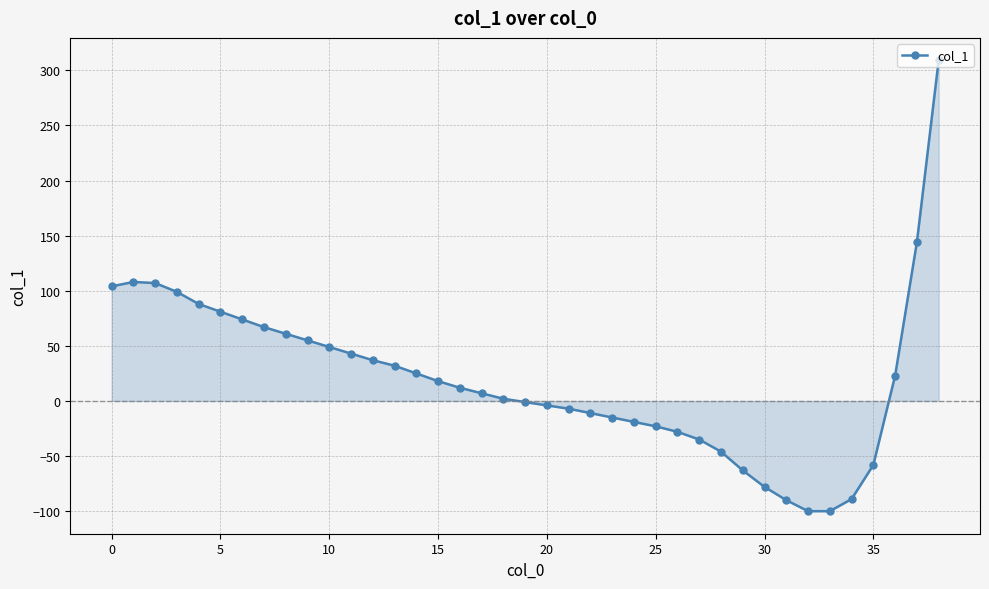

What is the value of the 28th point from the left?

-35